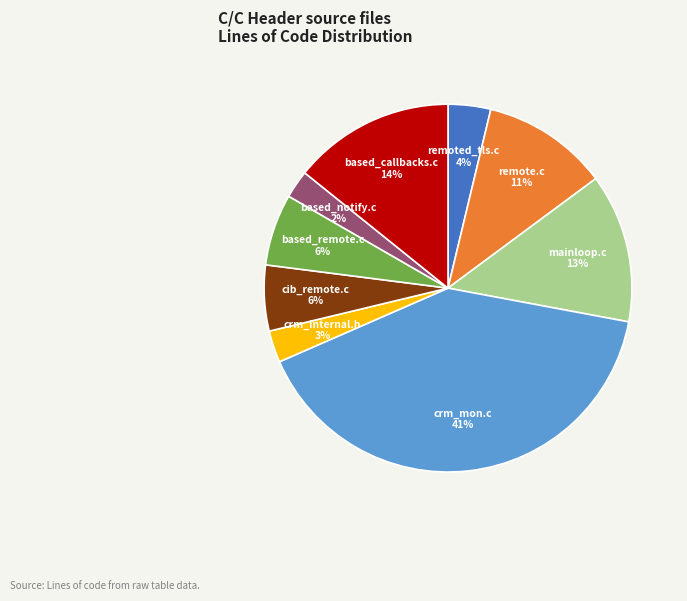

Does any single category account for the majority?

No